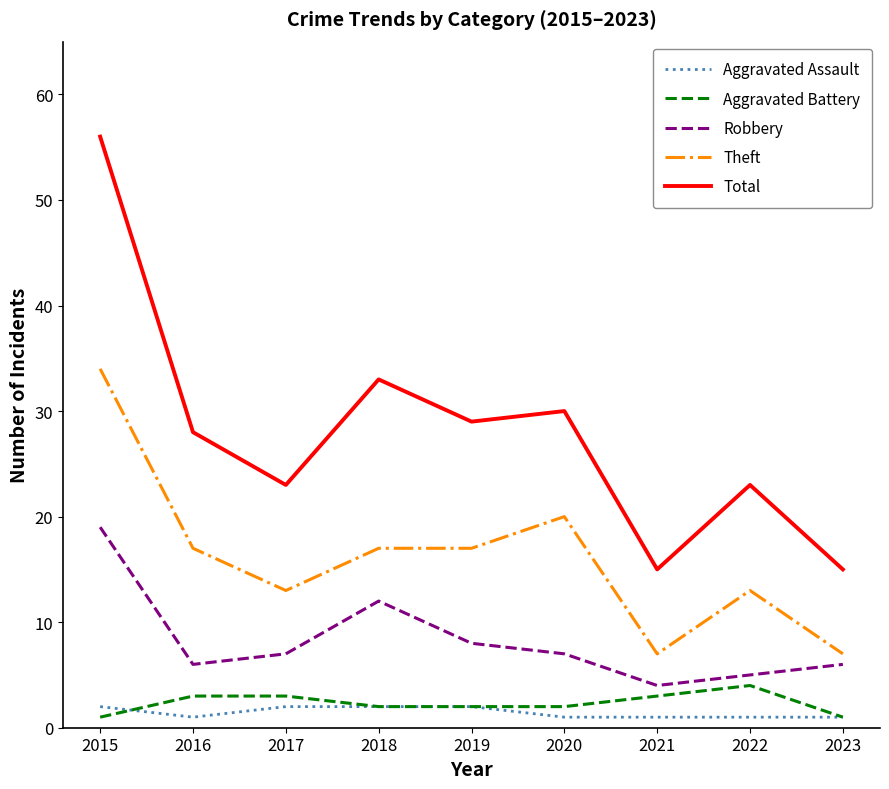

True or false: Aggravated Assault and Theft intersect in this chart.

False